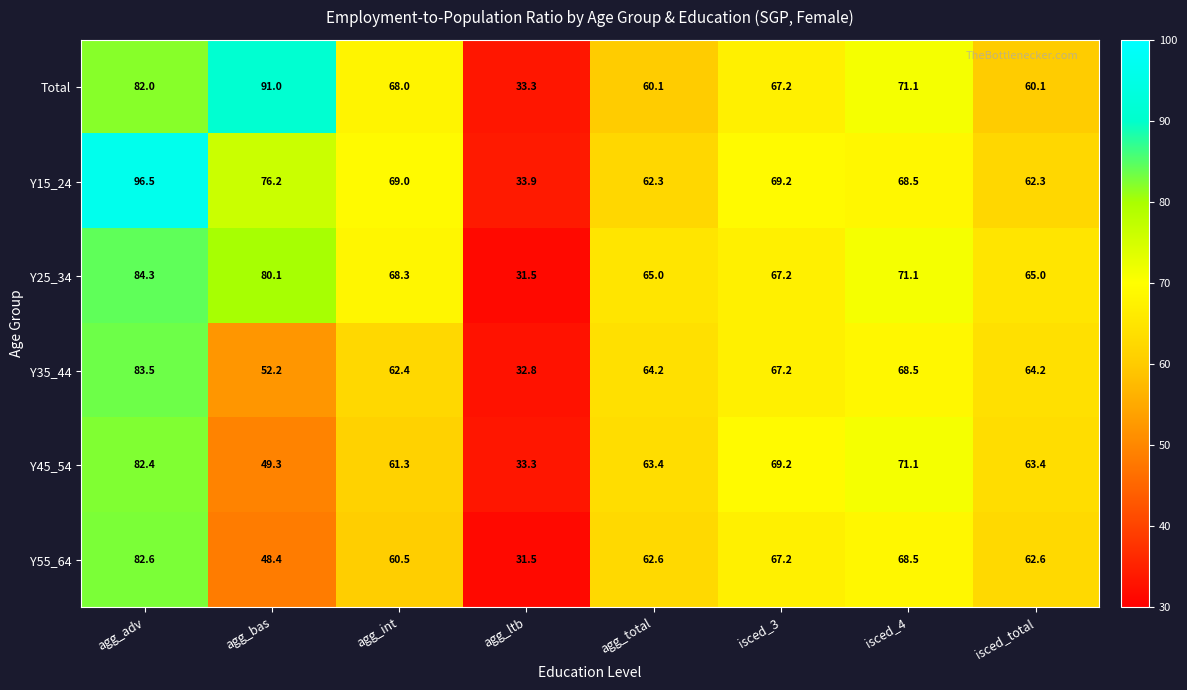

Which category has the lowest value across all series?

agg_ltb